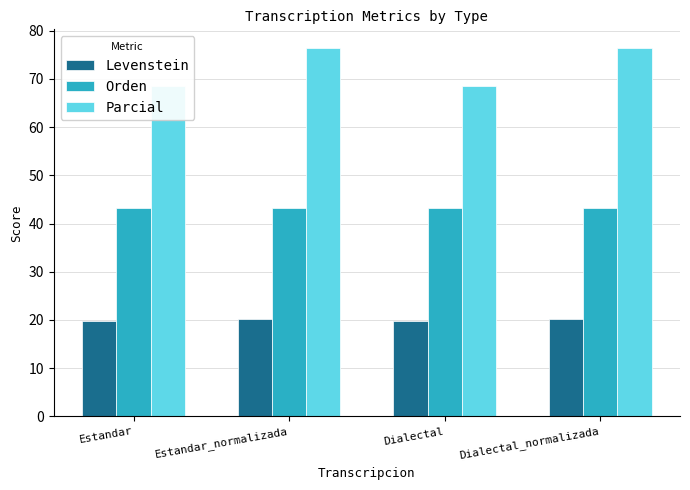

List the labels in order of Orden value, smallest first.

Estandar, Estandar_normalizada, Dialectal, Dialectal_normalizada